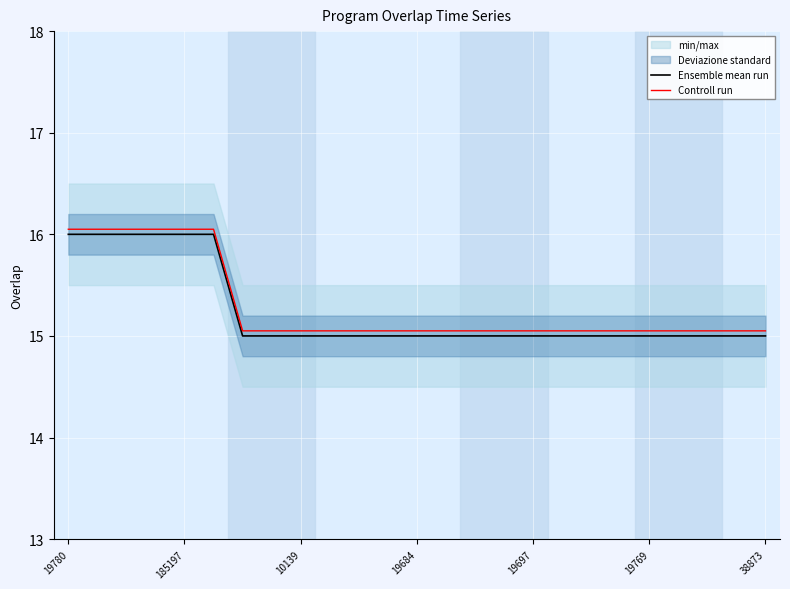

At how many categories does at least one series exceed 15?

25